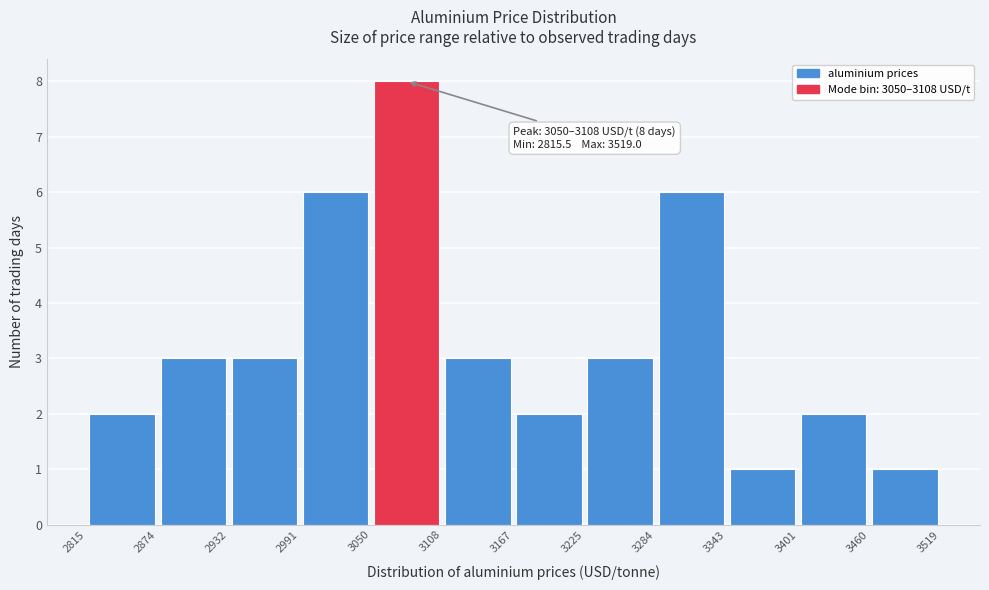

Over which range of the x-axis is the bar tallest?

3050 to 3108